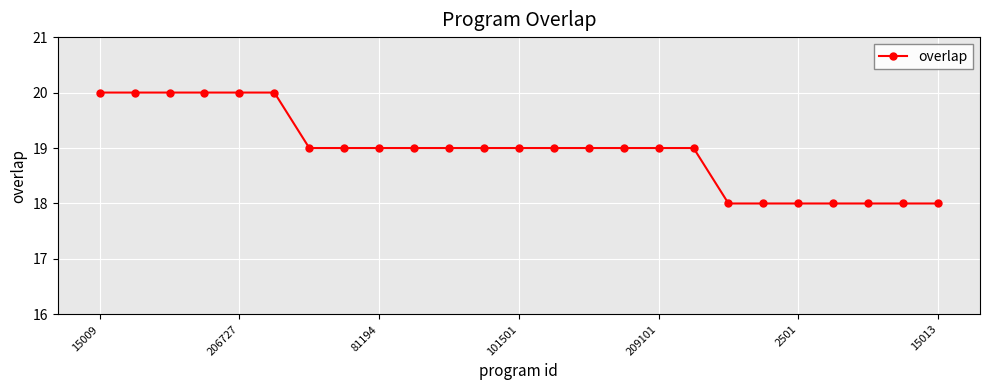

What is the value of the 24th point from the left?

18